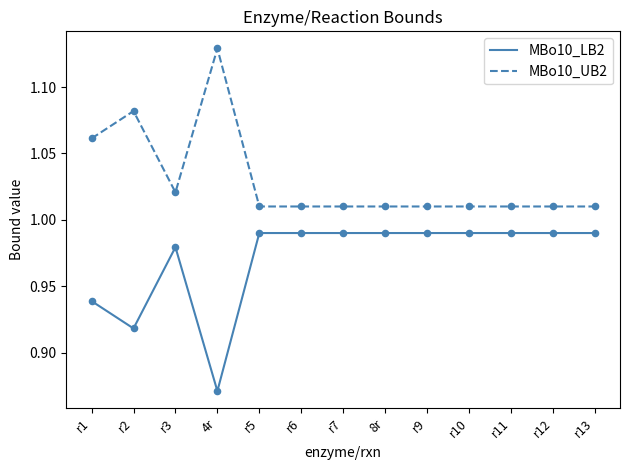

Rank the series by their average value, from highest to lowest.

MBo10_UB2, MBo10_LB2